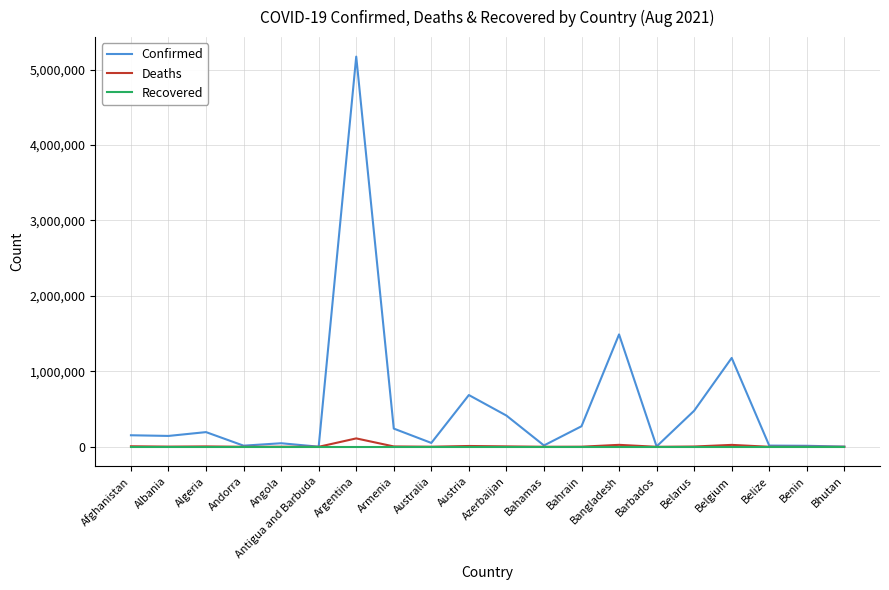

Count the number of categories in the chart.

20